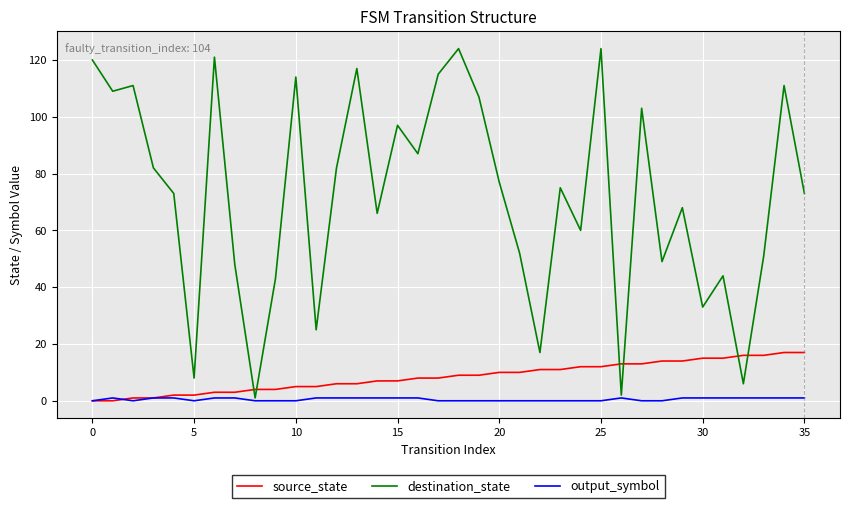

List the series in order of their peak value, lowest first.

output_symbol, source_state, destination_state